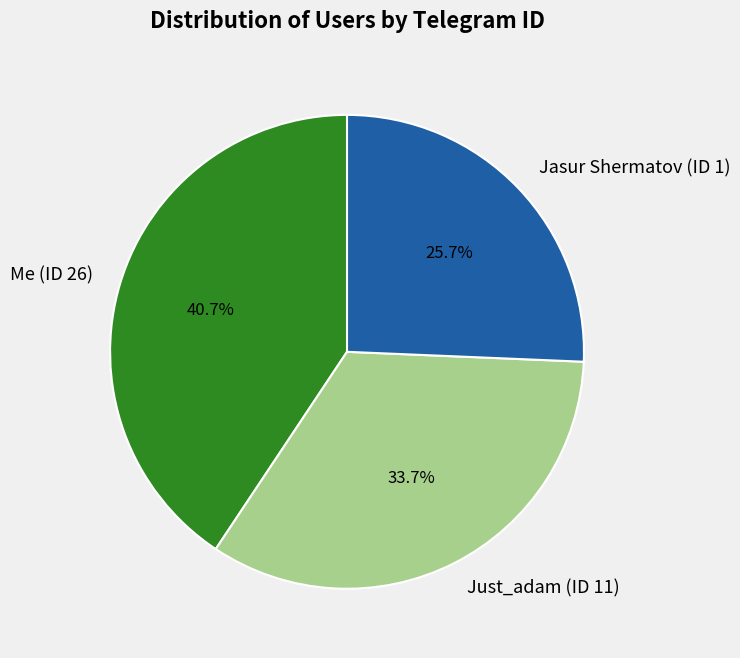

What percentage is NOT represented by Just_adam (ID 11)?

66.3%